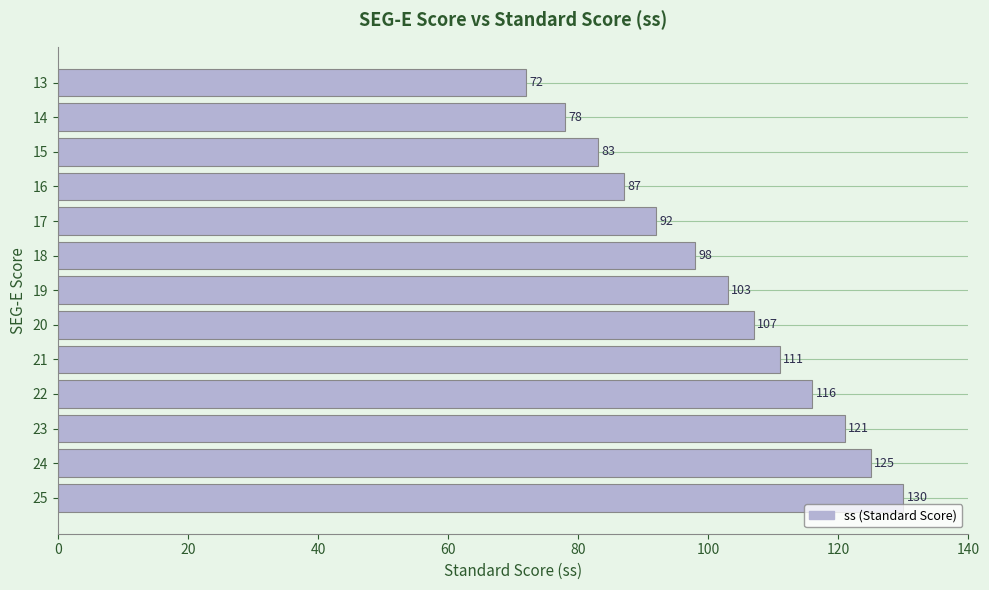

Reading bottom to top, list all the values displayed in this chart.

130	125	121	116	111	107	103	98	92	87	83	78	72